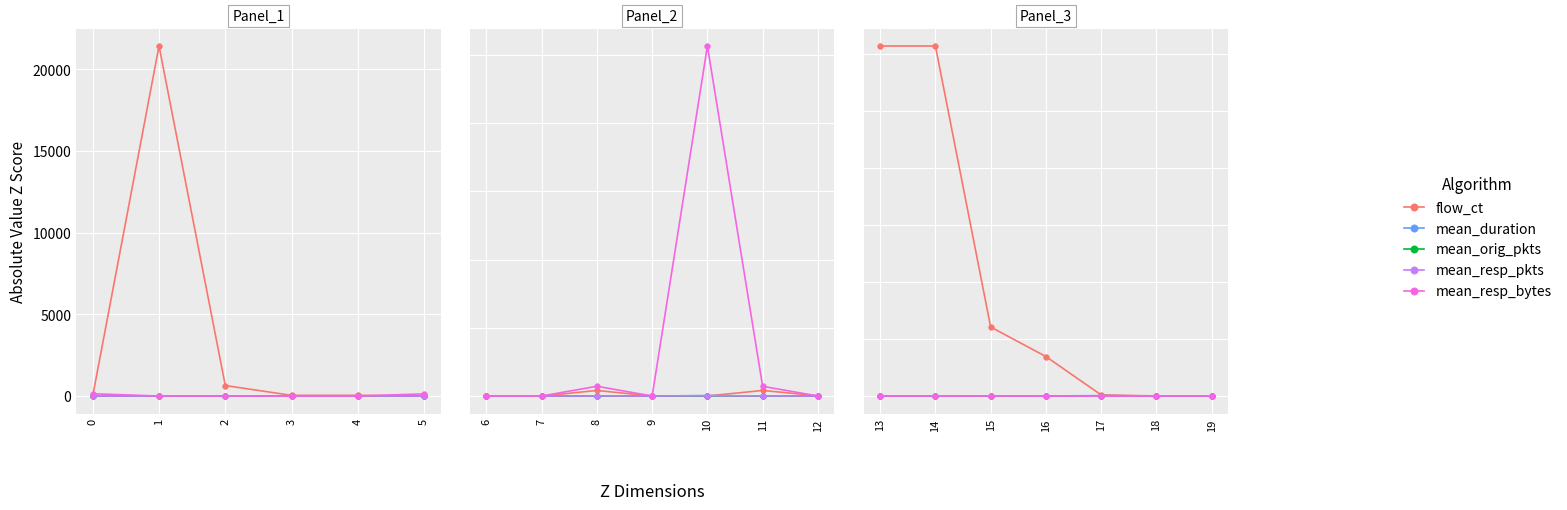

What is the average value of the mean_resp_pkts series?

0.1